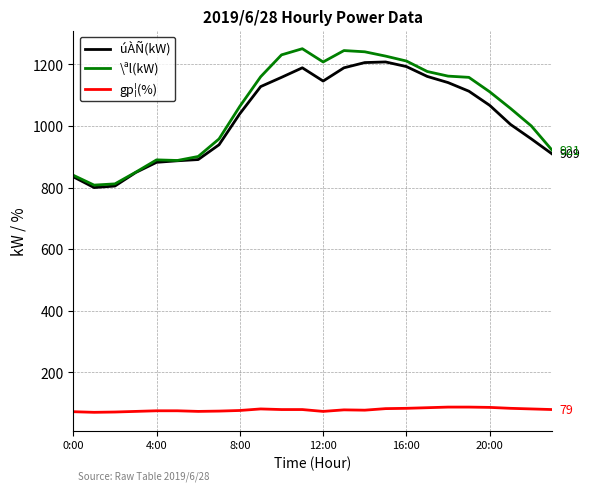

What is the lowest value of the \ªl(kW) series?

808